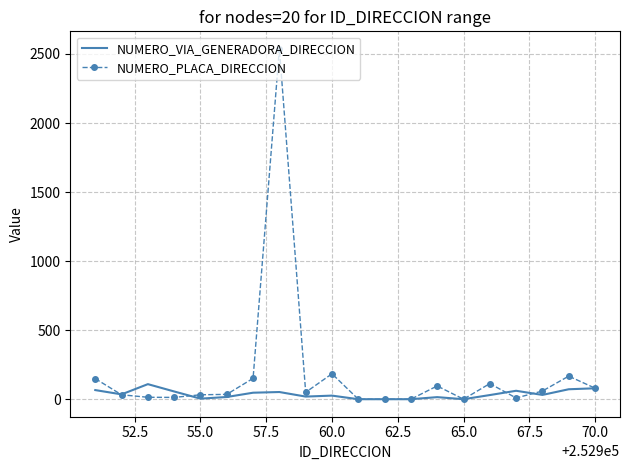

How many categories are shown in the chart?

20